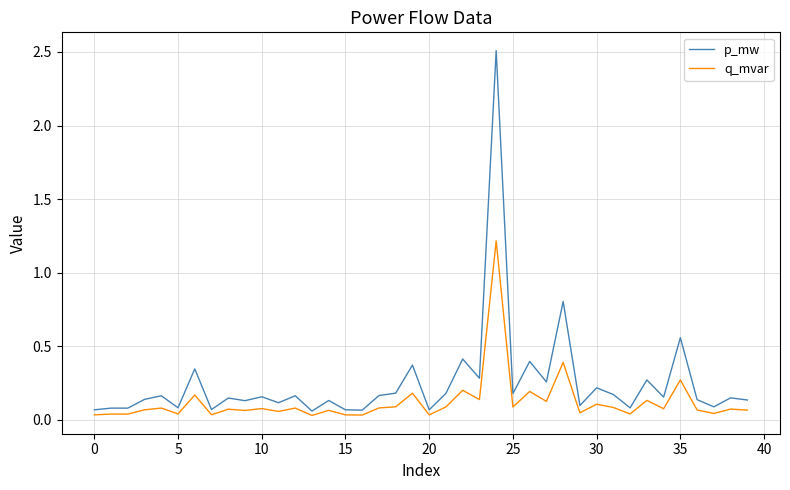

Rank the series by their average value, from lowest to highest.

q_mvar, p_mw